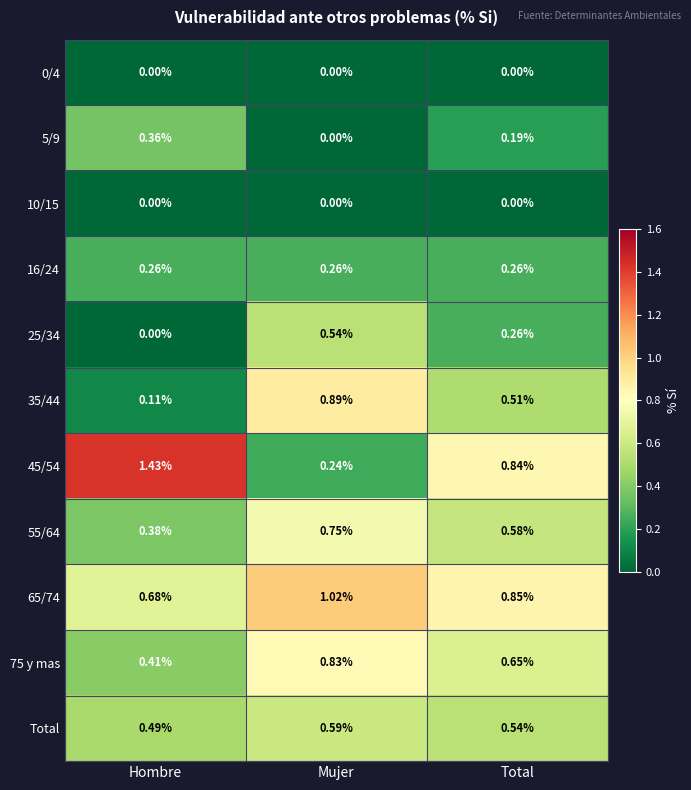

Is the value of Total at Total greater than the value of 5/9 at Mujer?

Yes